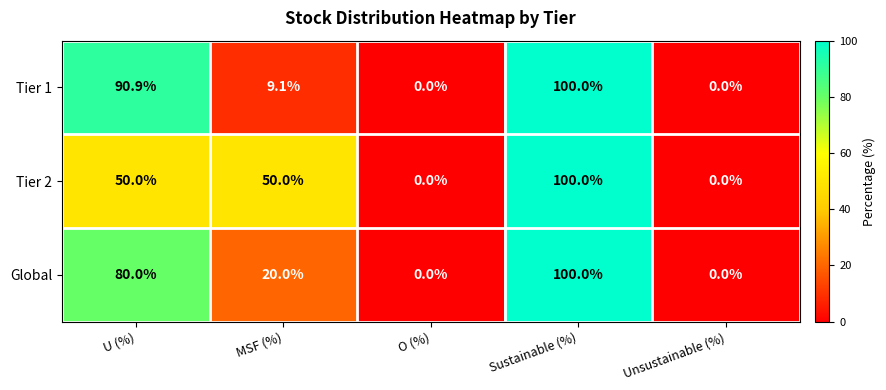

At U (%), list the series in order from smallest to largest.

Tier 2, Global, Tier 1